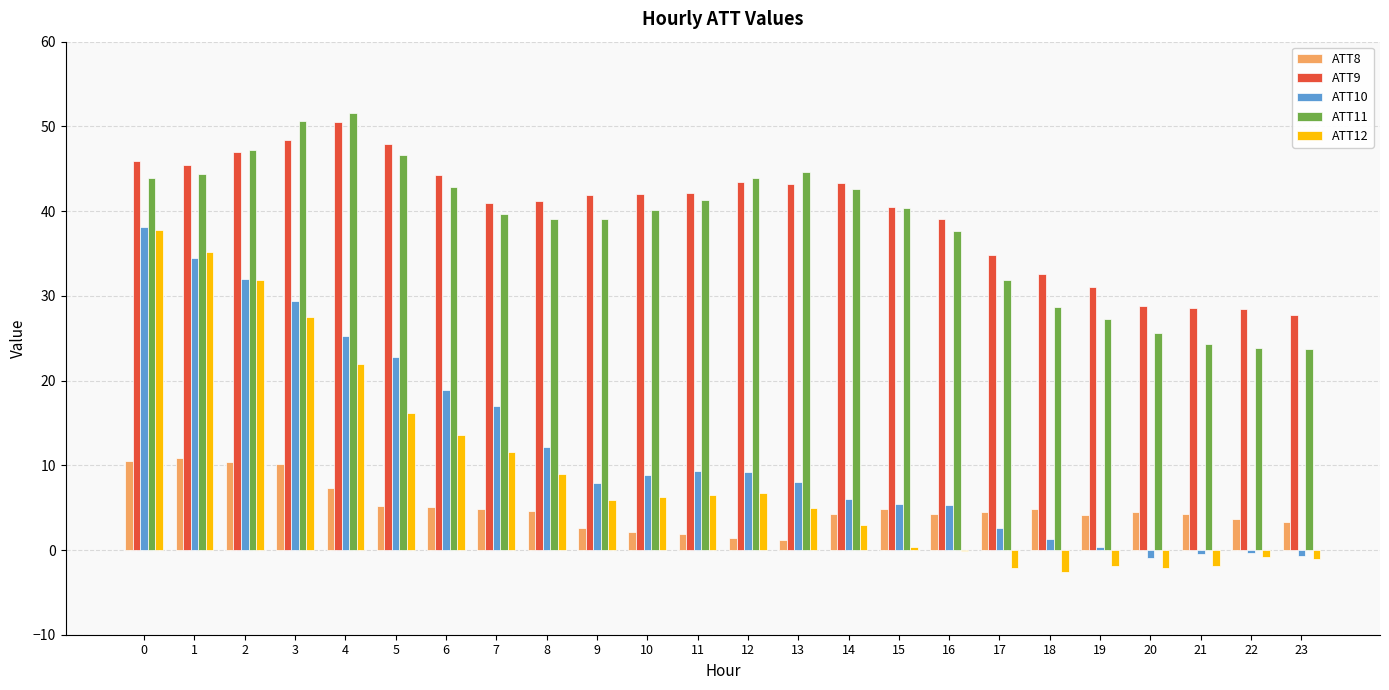

Which series has the largest range (max minus min)?

ATT12